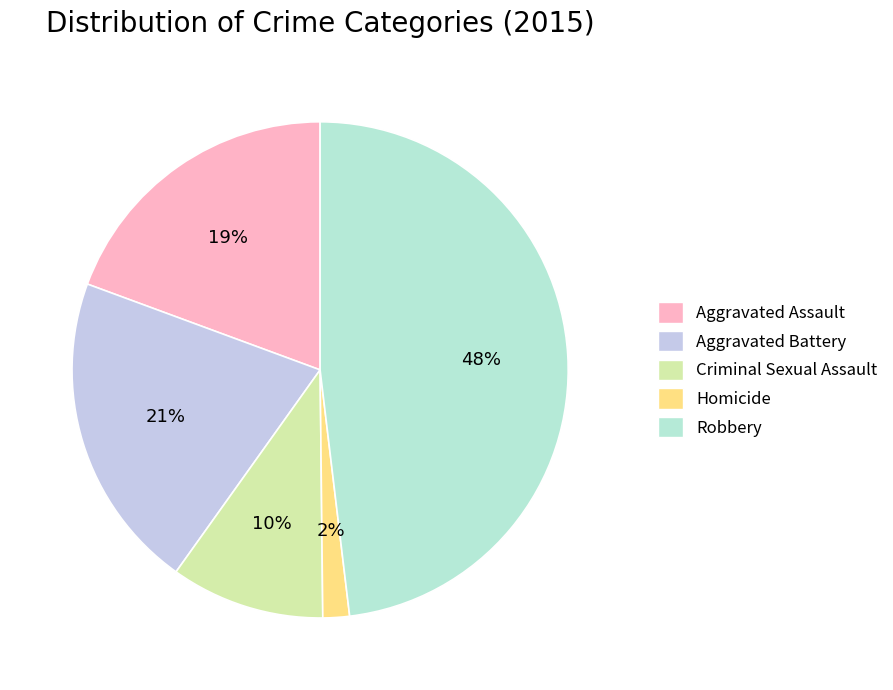

Is it true that Homicide is 2% of the pie?

True